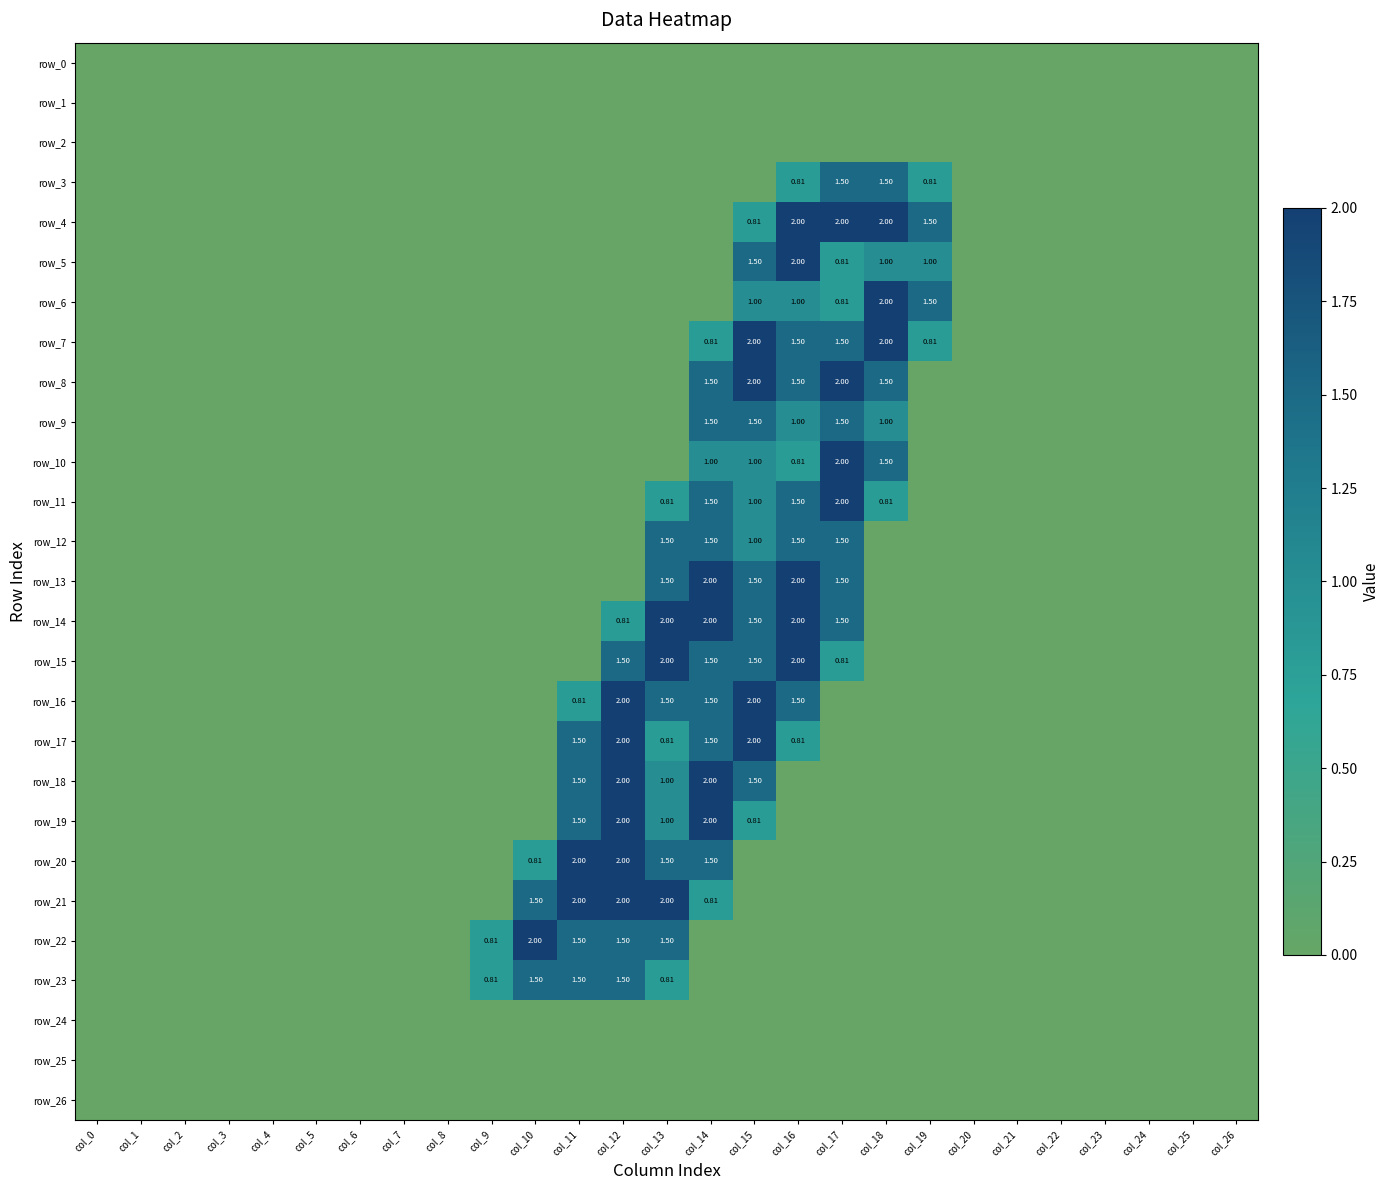

Rank the series at col_3 from lowest to highest value.

row_0, row_1, row_2, row_3, row_4, row_5, row_6, row_7, row_8, row_9, row_10, row_11, row_12, row_13, row_14, row_15, row_16, row_17, row_18, row_19, row_20, row_21, row_22, row_23, row_24, row_25, row_26